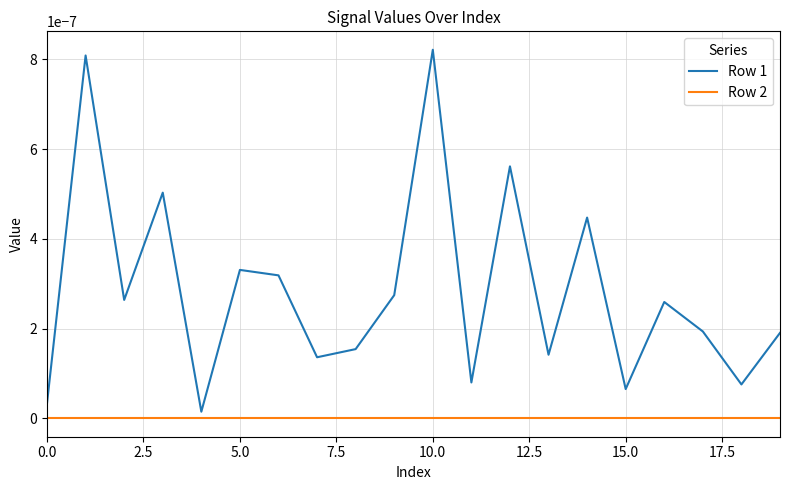

List the series in order of their peak value, lowest first.

Row 2, Row 1